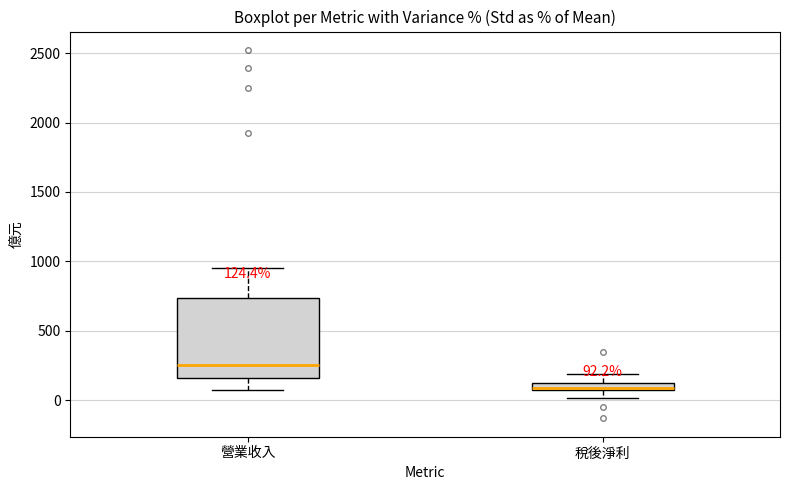

Comparing the boxes themselves (not the whiskers), which one is the tallest?

營業收入